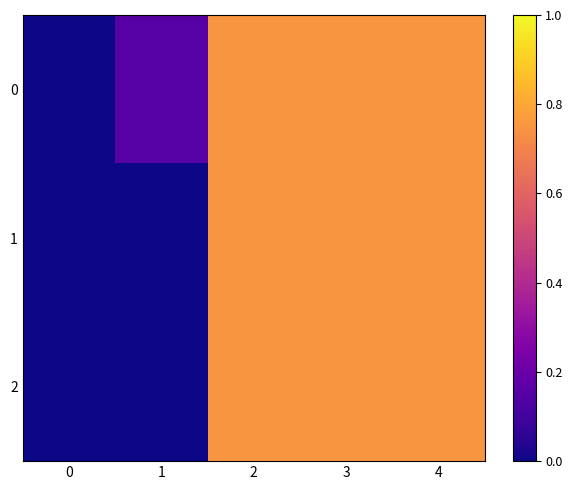

At which category is the sum across all series the highest?

2